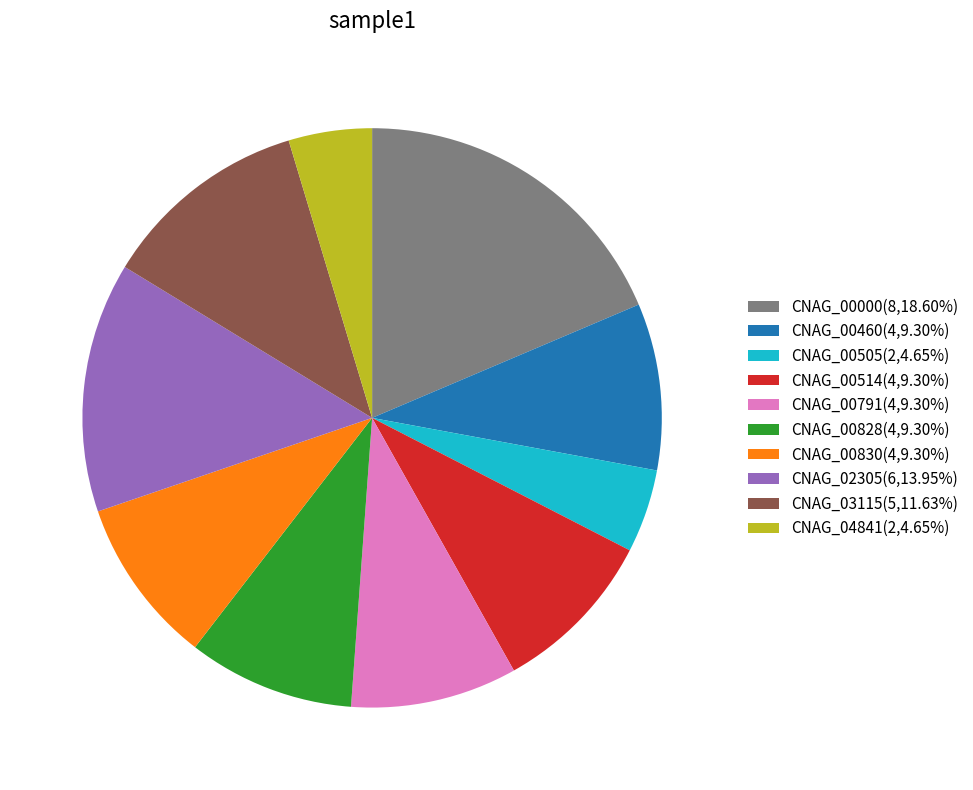

Which slice is the largest?

CNAG_00000